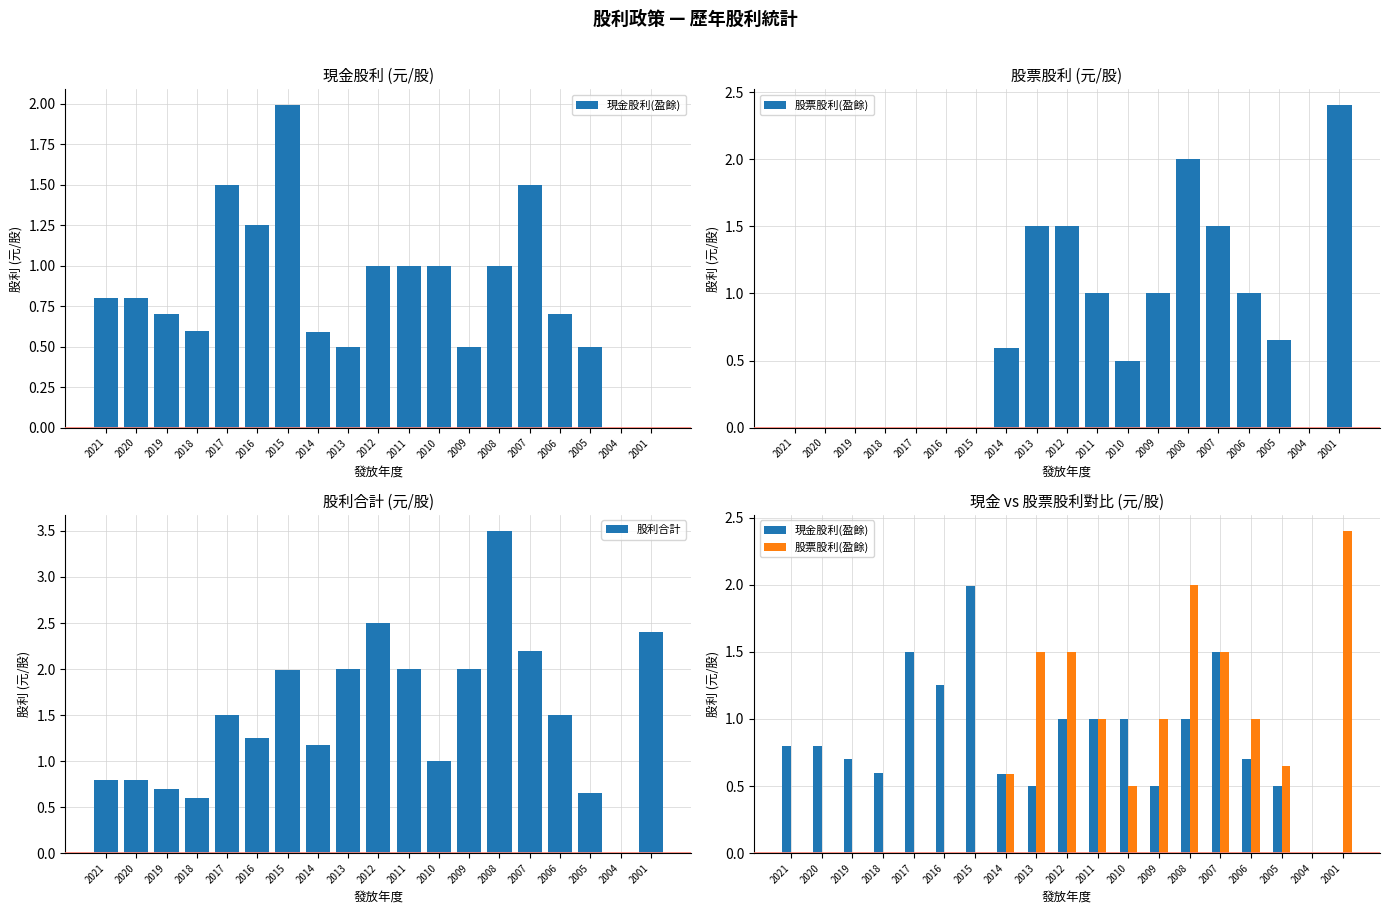

Does the chart contain any negative values?

No